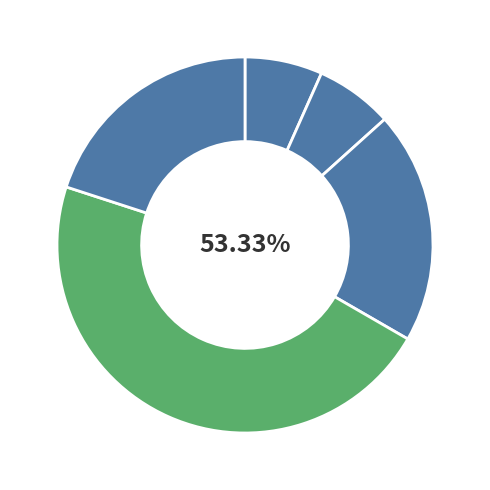

Count the number of slices in the pie.

5